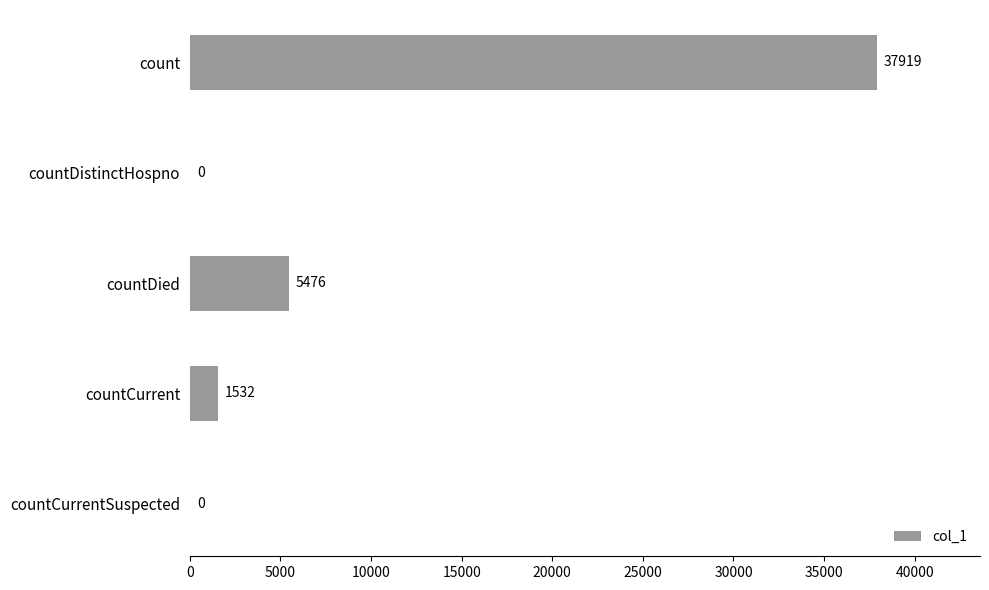

Reading top to bottom, list all the values displayed in this chart.

count=37919	countDistinctHospno=0	countDied=5476	countCurrent=1532	countCurrentSuspected=0